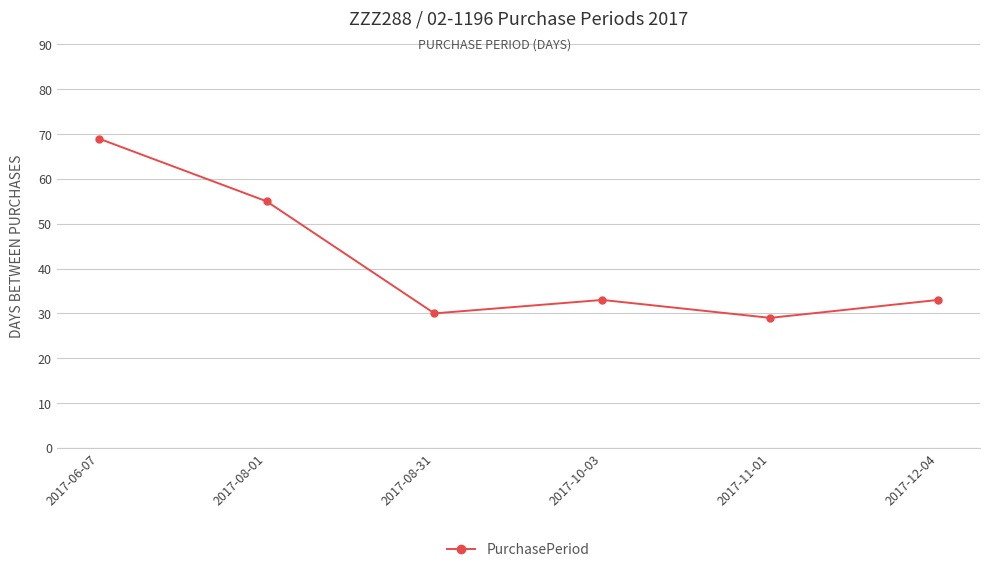

How many lines are shown in the chart?

1